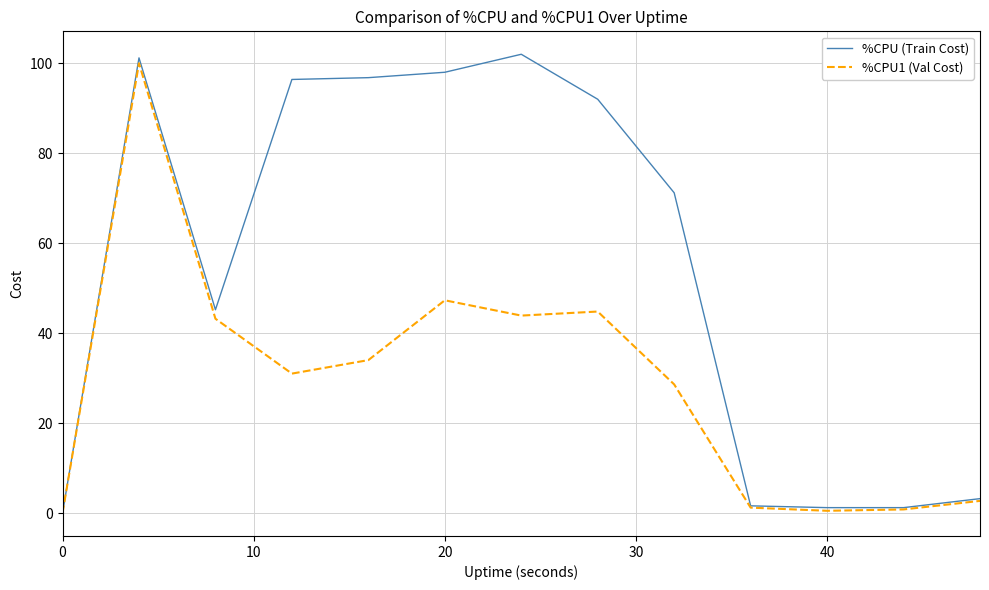

What is the maximum value for %CPU1 (Val Cost)?

100.0